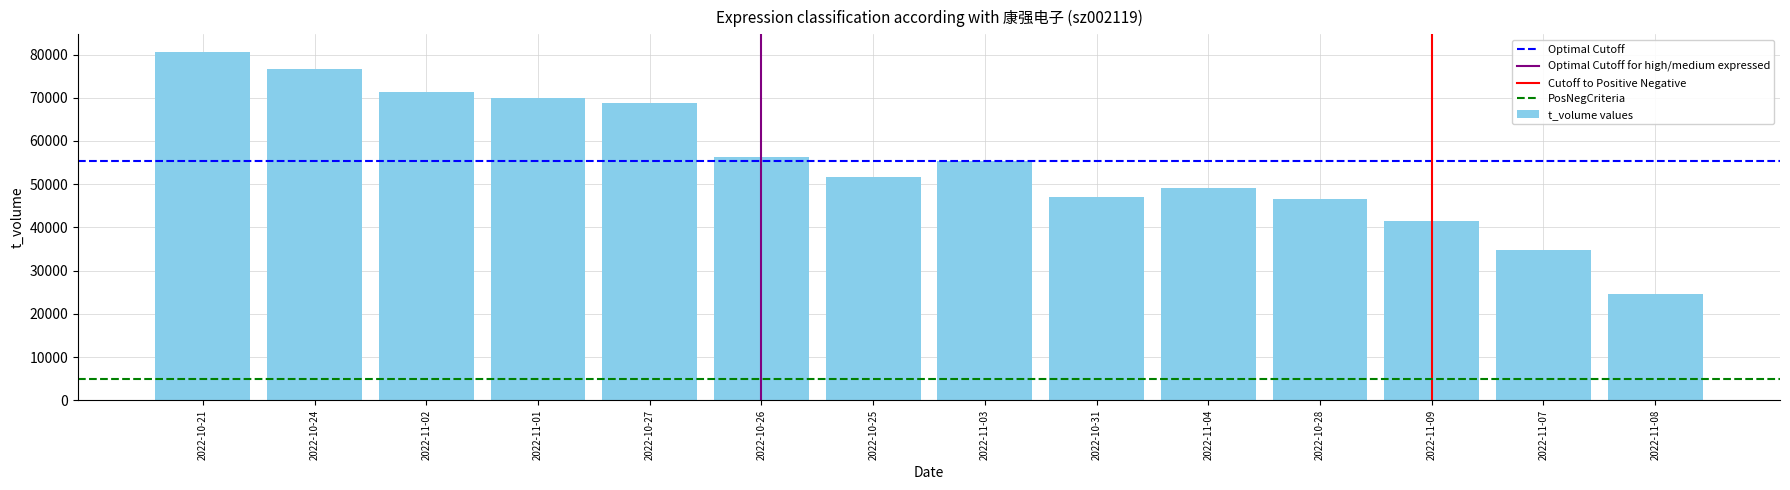

How many bars are there in total?

14